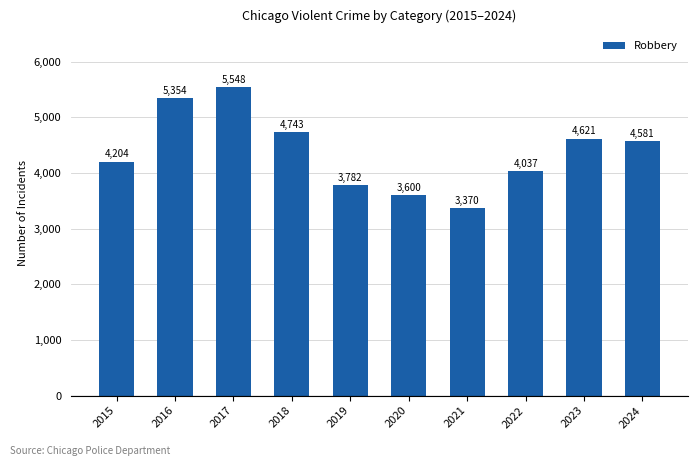

Are the bars horizontal?

No